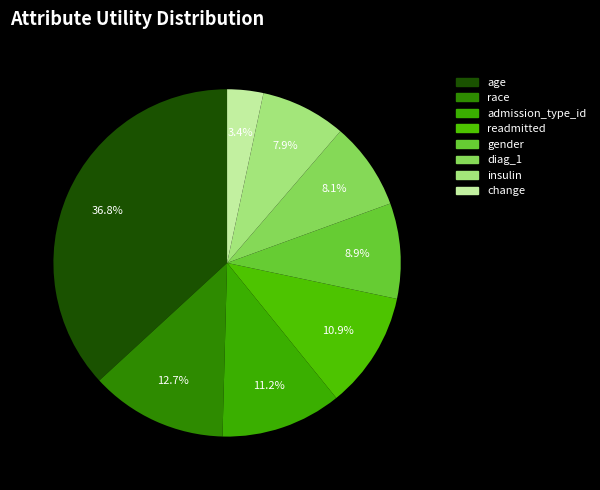

How many slices are in this pie chart?

8